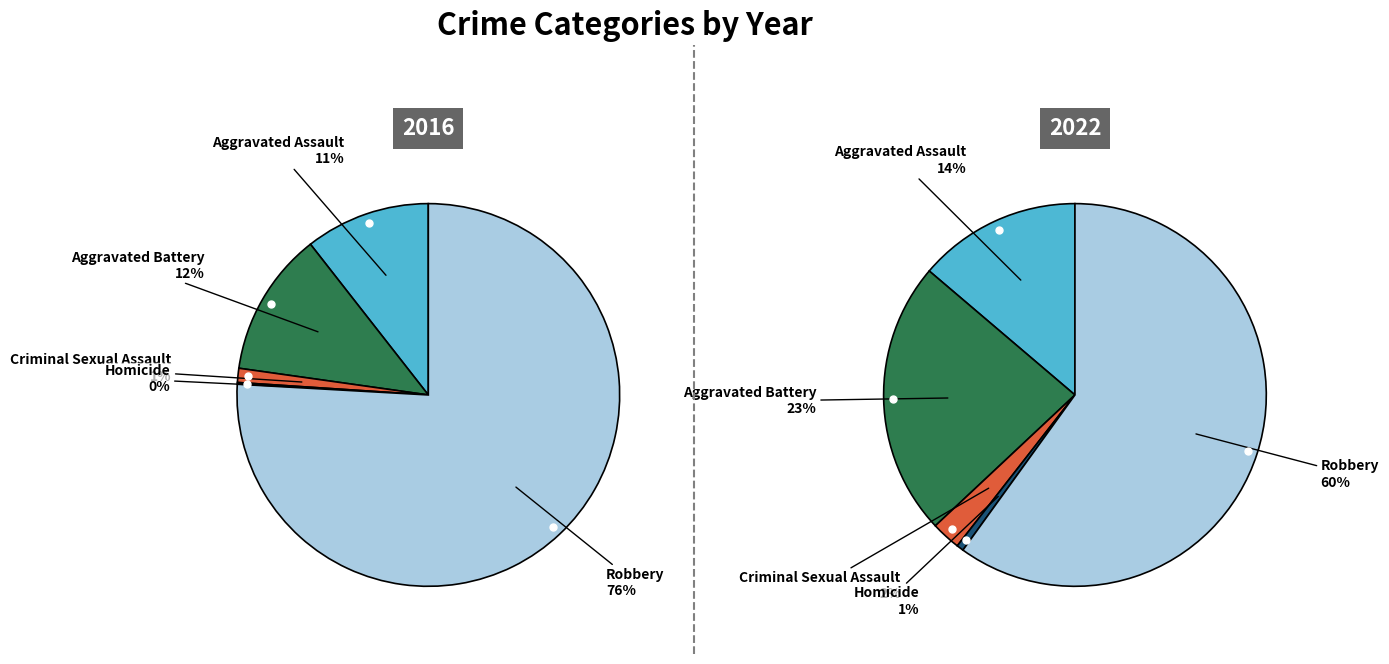

Is Robbery the majority of the pie?

Yes